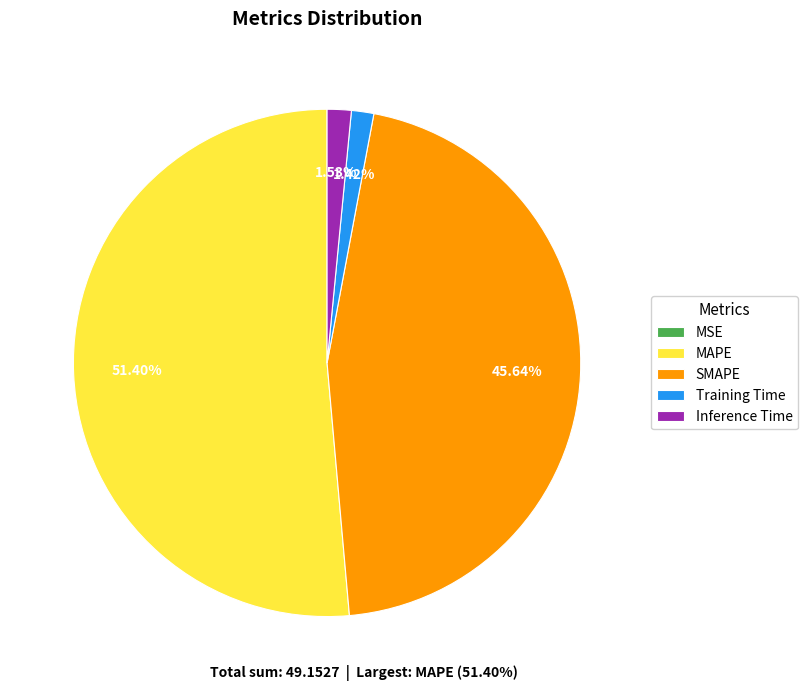

Between Inference Time and SMAPE, which is larger?

SMAPE